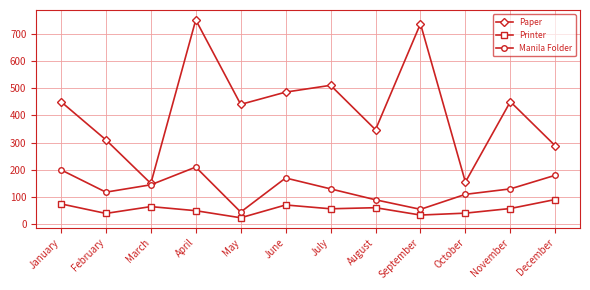

At April, list the series in order from smallest to largest.

Printer, Manila Folder, Paper